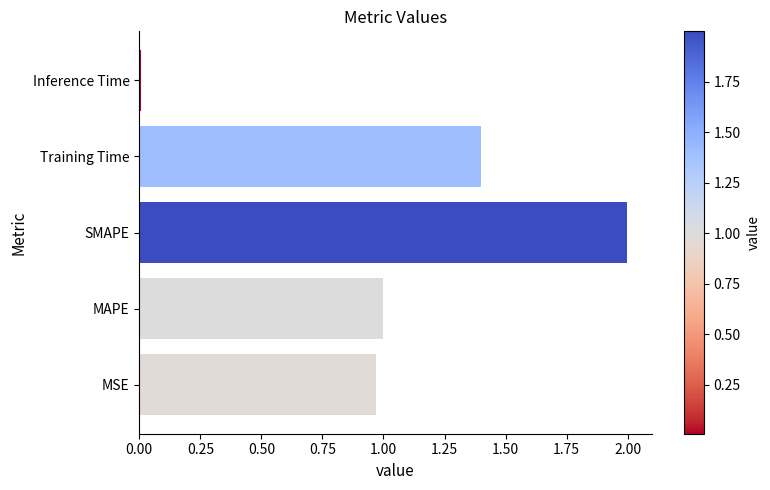

What is the approximate value at SMAPE?

2.0